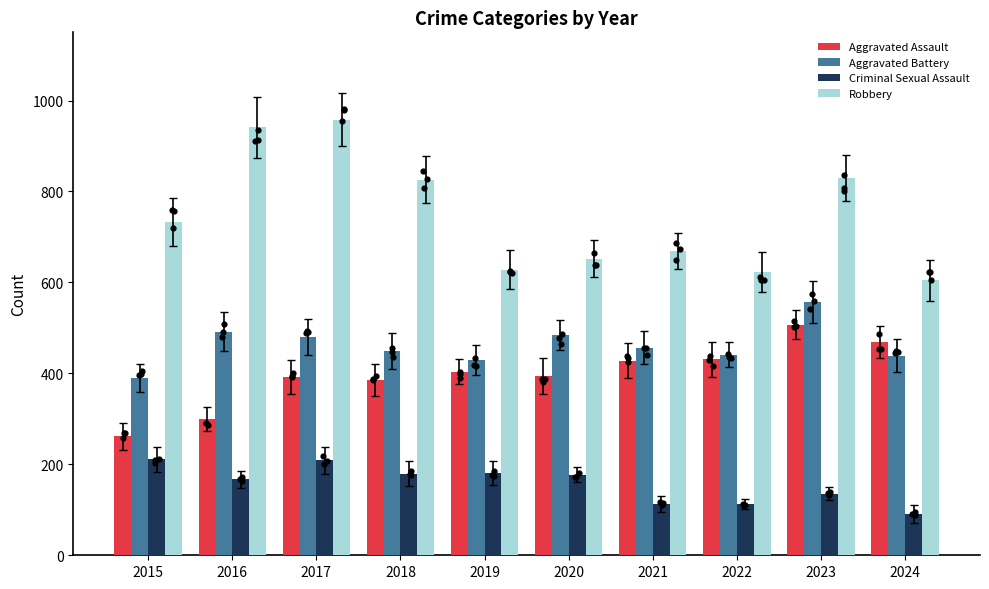

At which category is the sum across all series the highest?

2017